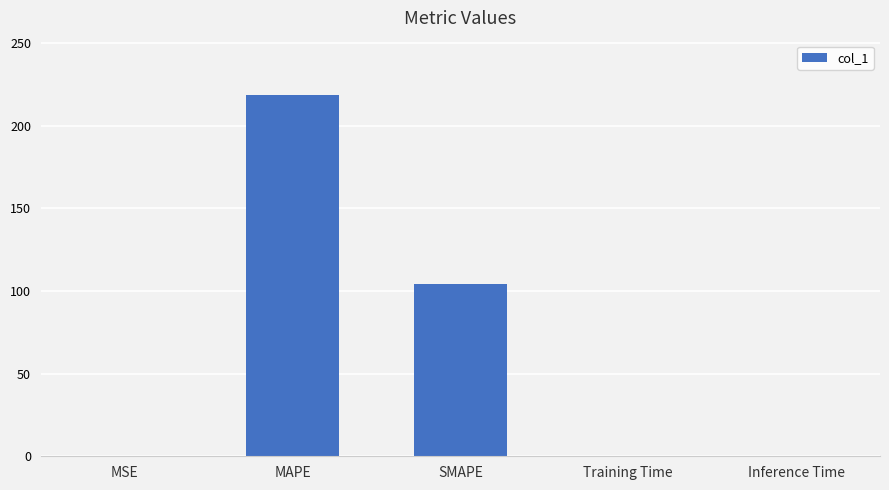

What is the sum of all values?

323.3